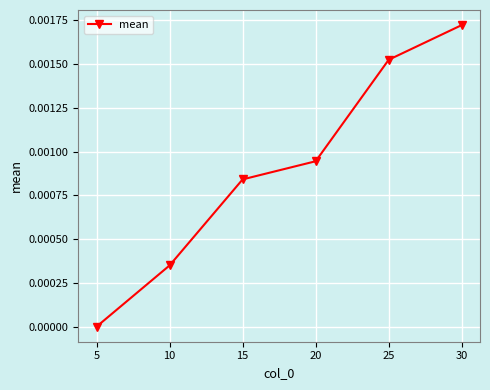

Between 20 and 5, which is larger?

20